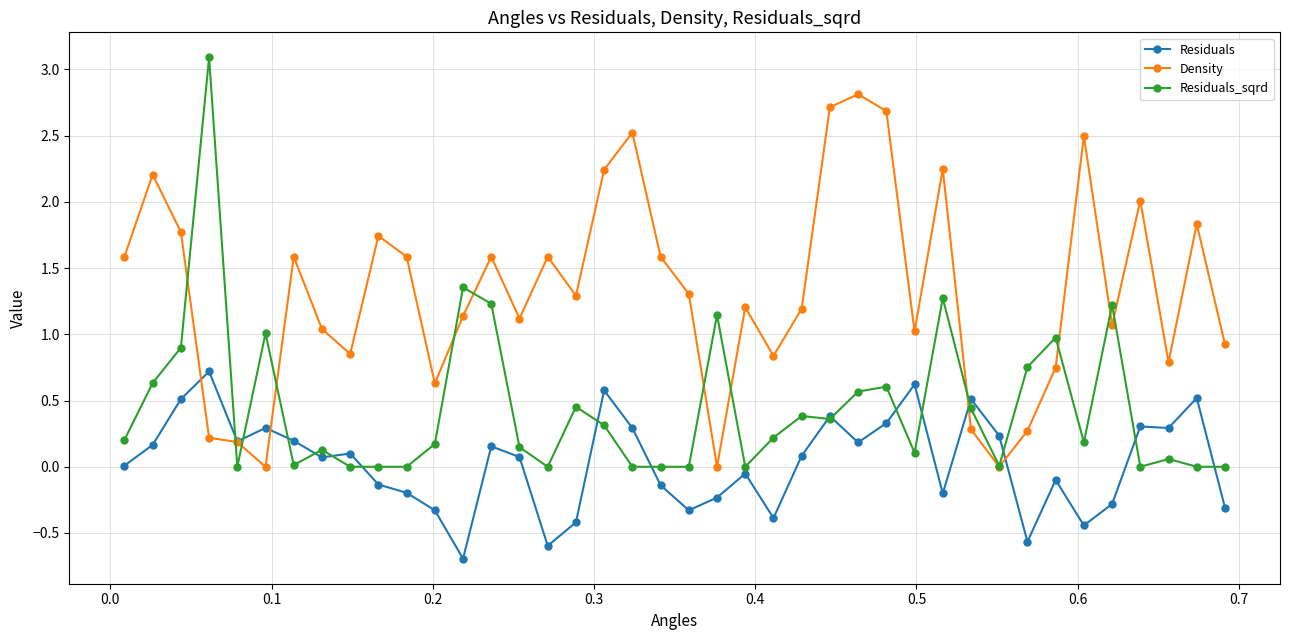

What is the value of the Residuals_sqrd point at the 26th from the left?

0.4